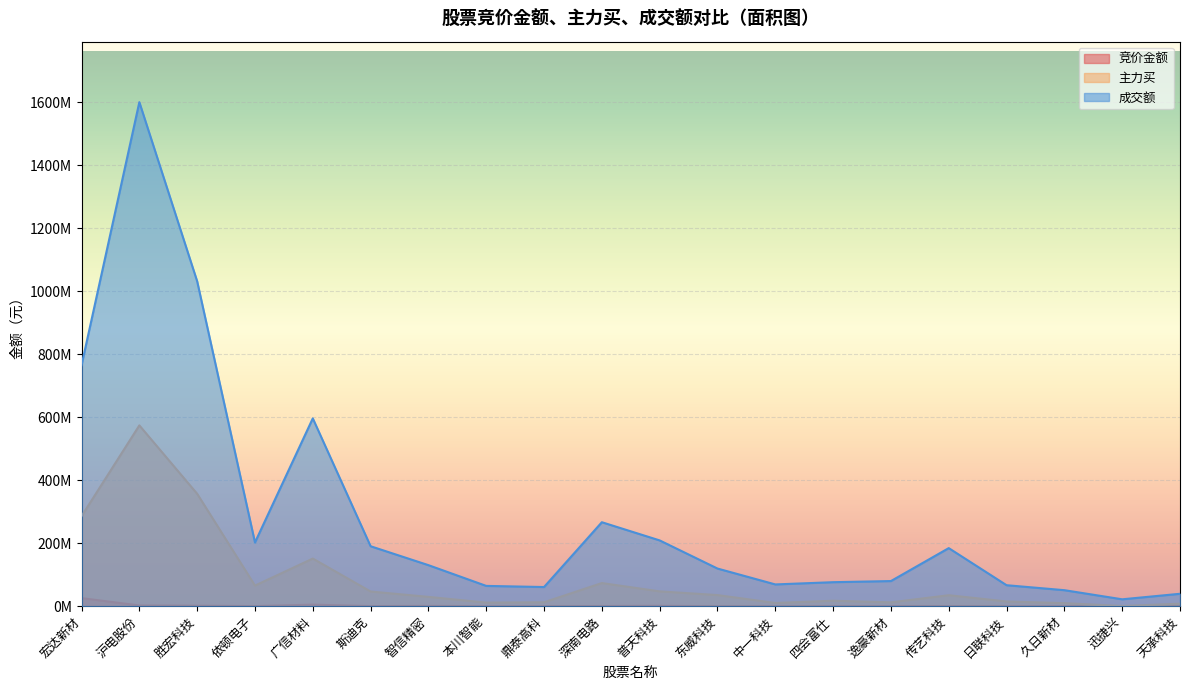

The value of 成交额 at 逸豪新材 is 79718706. True or false?

True